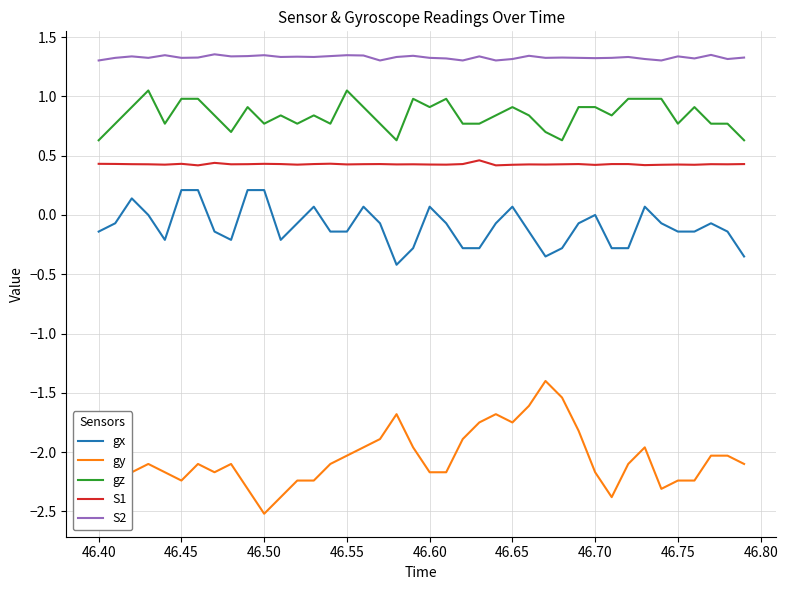

What is the smallest value displayed?

-2.5